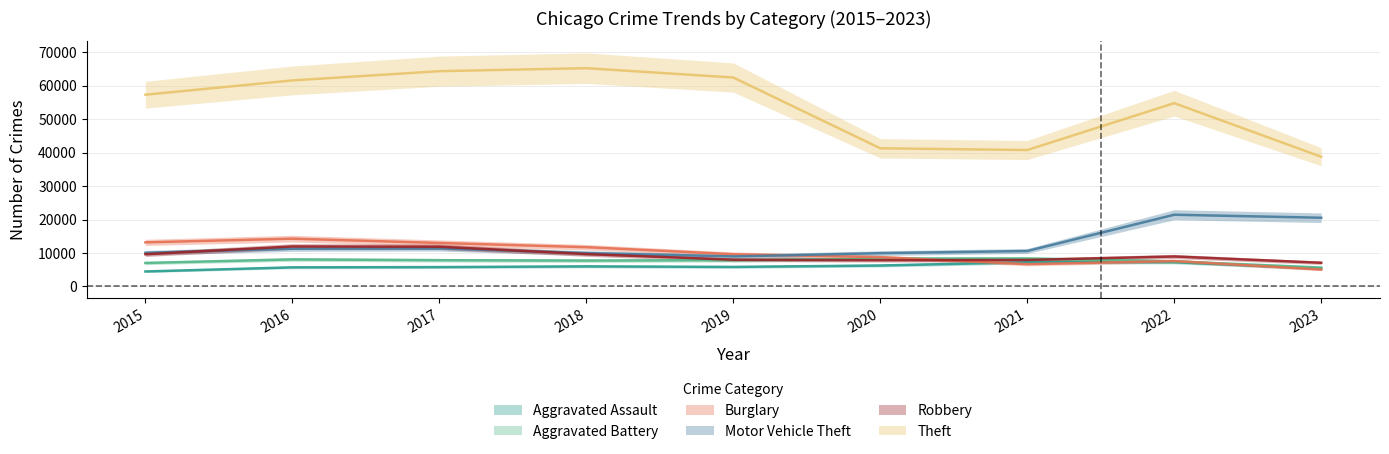

At which category does the chart reach its minimum across all series?

2015